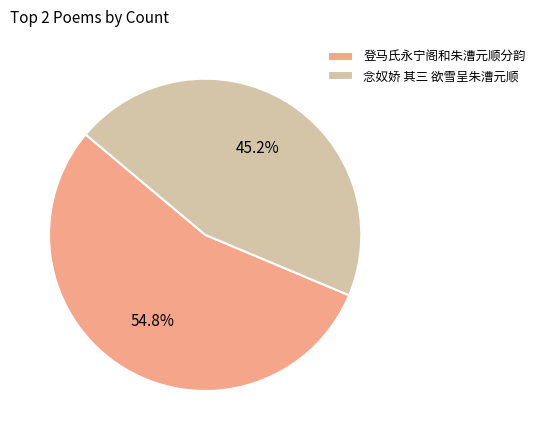

Which category has the biggest portion of the pie?

登马氏永宁阁和朱漕元顺分韵